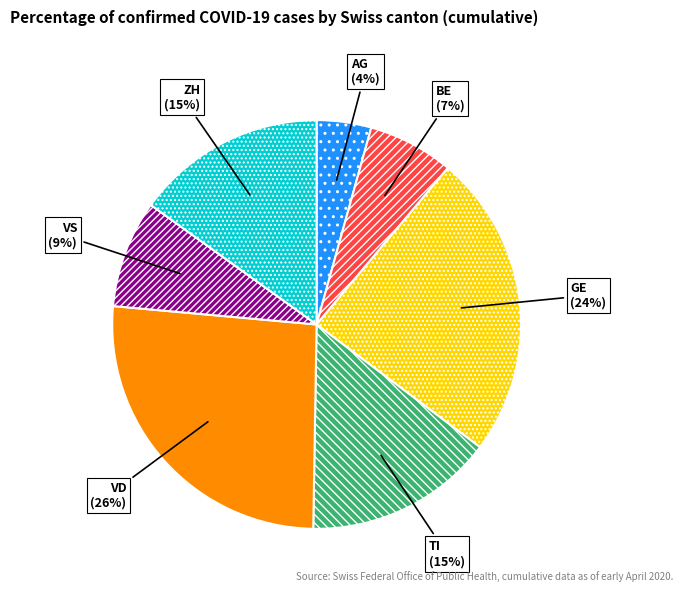

Does any single category account for the majority?

No